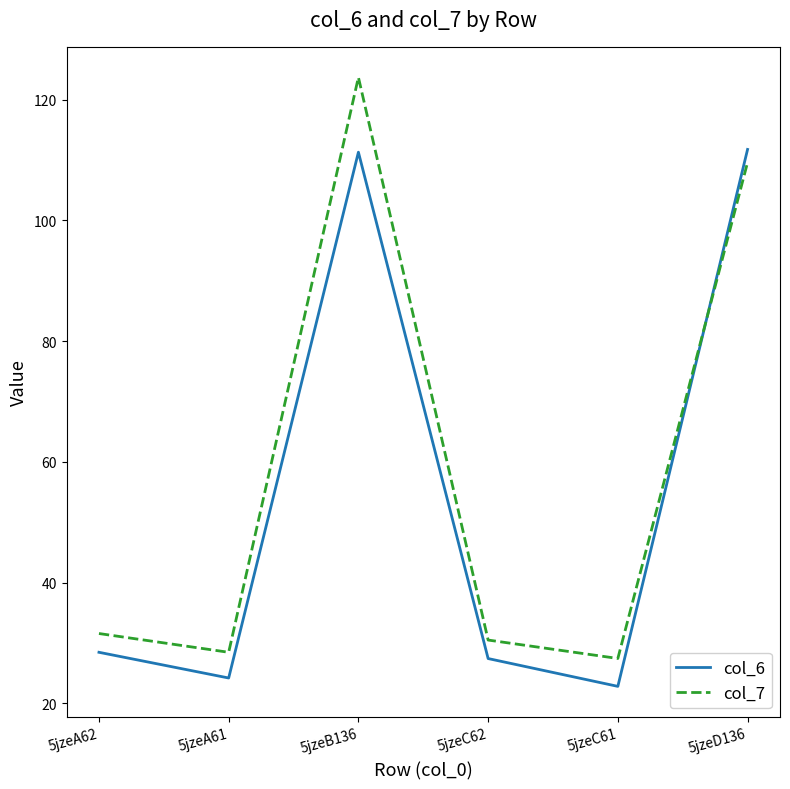

What is the difference between the maximum and minimum values in the col_6 series?

88.9